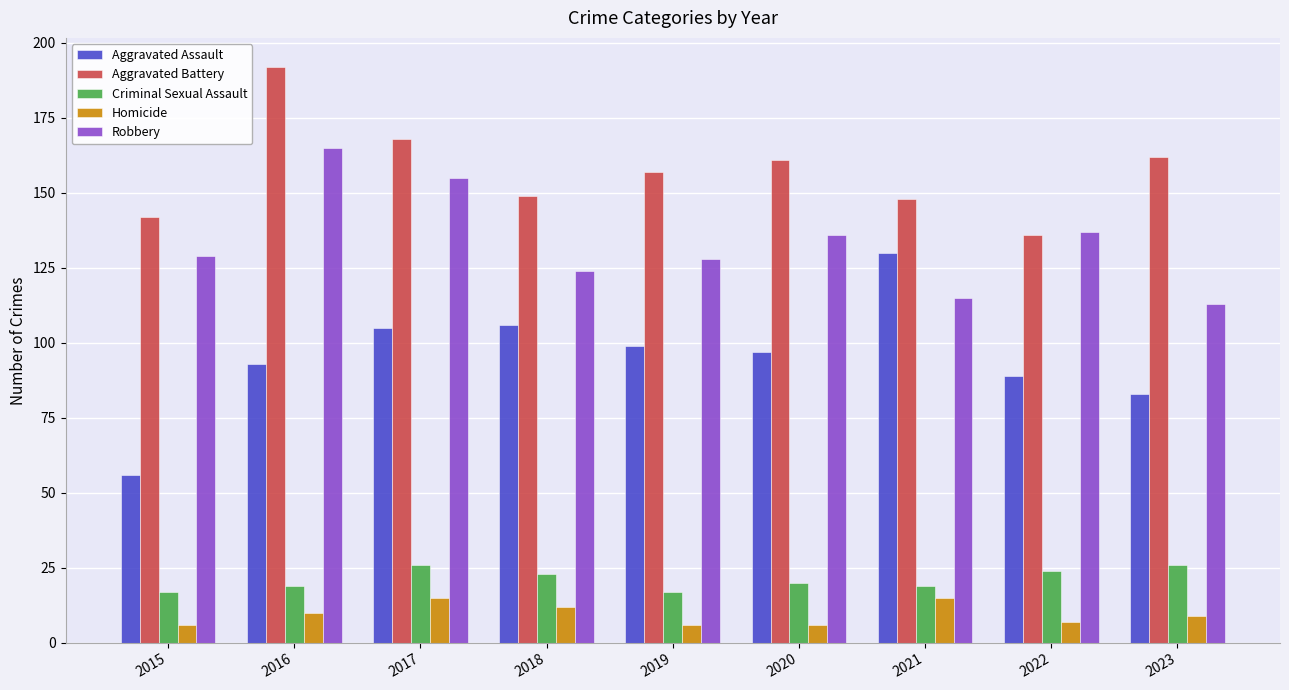

At which category does the chart reach its peak across all series?

2016